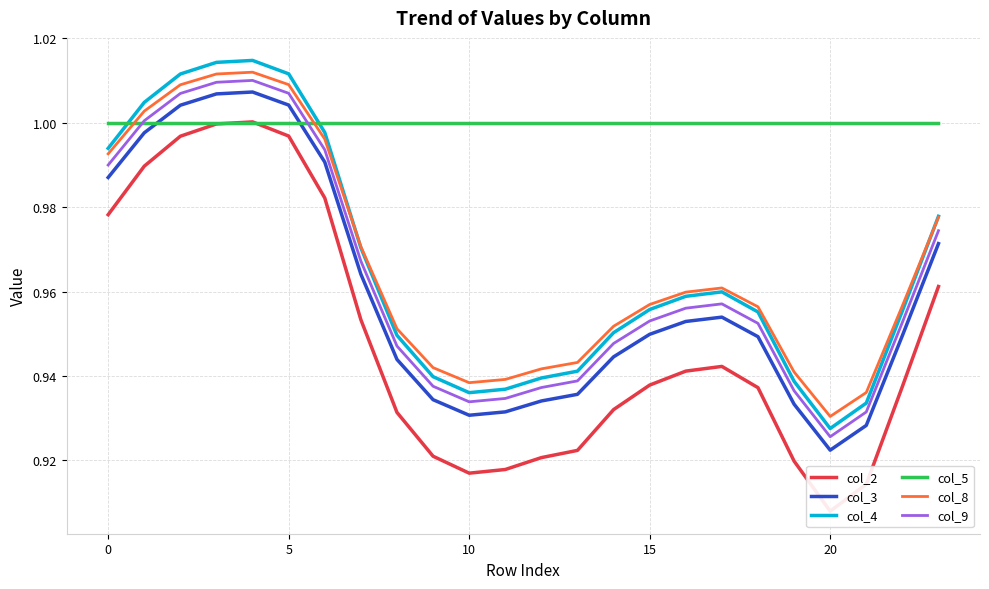

Reading left to right, what are all the values shown in this chart?

col_2: 1.0	1.0	1.0	1.0	1.0	1.0	1.0	1.0	0.9	0.9	0.9	0.9	0.9	0.9	0.9	0.9	0.9	0.9	0.9	0.9	0.9	0.9	0.9	1.0
col_3: 1.0	1.0	1.0	1.0	1.0	1.0	1.0	1.0	0.9	0.9	0.9	0.9	0.9	0.9	0.9	0.9	1.0	1.0	0.9	0.9	0.9	0.9	0.9	1.0
col_4: 1.0	1.0	1.0	1.0	1.0	1.0	1.0	1.0	0.9	0.9	0.9	0.9	0.9	0.9	1.0	1.0	1.0	1.0	1.0	0.9	0.9	0.9	1.0	1.0
col_5: 1.0	1.0	1.0	1.0	1.0	1.0	1.0	1.0	1.0	1.0	1.0	1.0	1.0	1.0	1.0	1.0	1.0	1.0	1.0	1.0	1.0	1.0	1.0	1.0
col_8: 1.0	1.0	1.0	1.0	1.0	1.0	1.0	1.0	1.0	0.9	0.9	0.9	0.9	0.9	1.0	1.0	1.0	1.0	1.0	0.9	0.9	0.9	1.0	1.0
col_9: 1.0	1.0	1.0	1.0	1.0	1.0	1.0	1.0	0.9	0.9	0.9	0.9	0.9	0.9	0.9	1.0	1.0	1.0	1.0	0.9	0.9	0.9	1.0	1.0